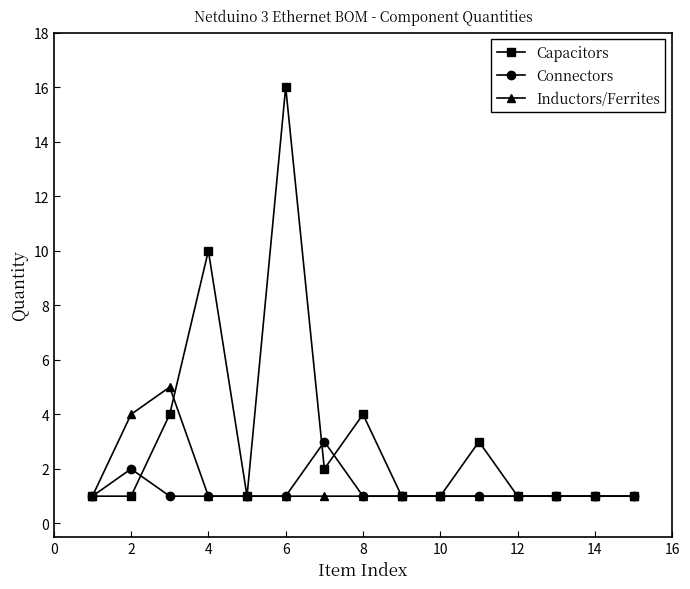

What is the value of the Inductors/Ferrites point at the 11th from the left?

1